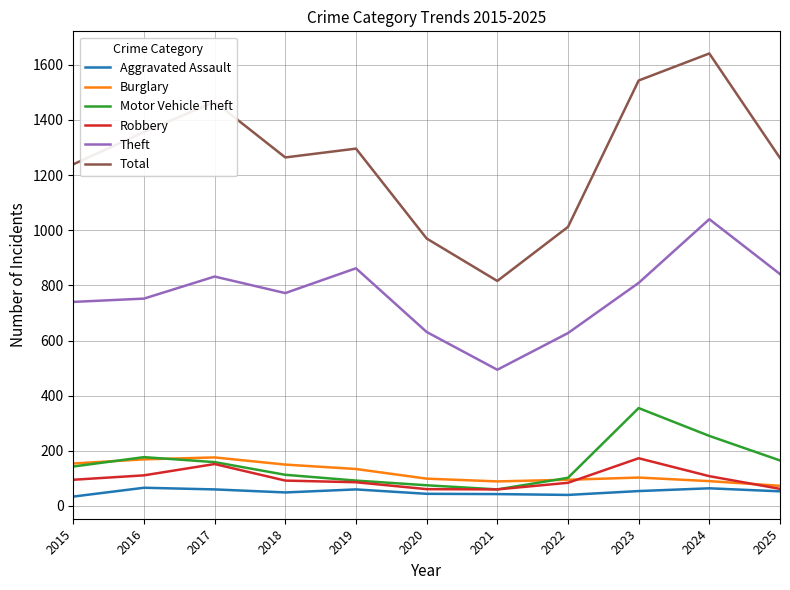

What is the sum of all Burglary values?

1332